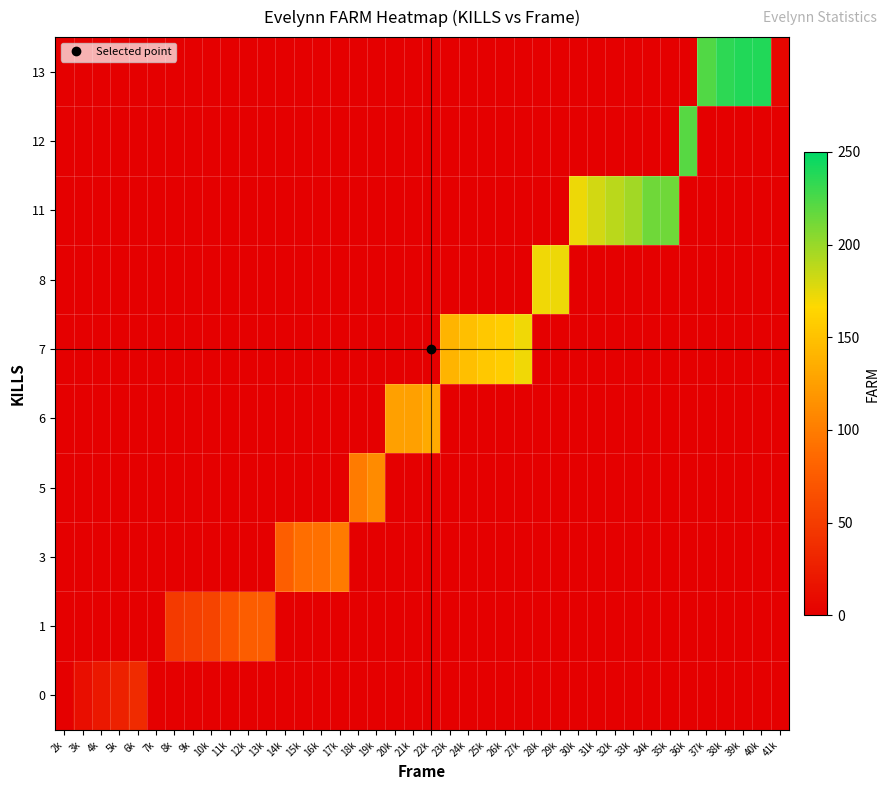

Reading left to right, list all the values displayed in this chart.

0: 2k=0	3k=12	4k=20	5k=28	6k=36	7k=-1	8k=-1	9k=-1	10k=-1	11k=-1	12k=-1	13k=-1	14k=-1	15k=-1	16k=-1	17k=-1	18k=-1	19k=-1	20k=-1	21k=-1	22k=-1	23k=-1	24k=-1	25k=-1	26k=-1	27k=-1	28k=-1	29k=-1	30k=-1	31k=-1	32k=-1	33k=-1	34k=-1	35k=-1	36k=-1	37k=-1	38k=-1	39k=-1	40k=-1	41k=-1
1: 2k=-1	3k=-1	4k=-1	5k=-1	6k=-1	7k=0	8k=48	9k=52	10k=56	11k=68	12k=77	13k=77	14k=-1	15k=-1	16k=-1	17k=-1	18k=-1	19k=-1	20k=-1	21k=-1	22k=-1	23k=-1	24k=-1	25k=-1	26k=-1	27k=-1	28k=-1	29k=-1	30k=-1	31k=-1	32k=-1	33k=-1	34k=-1	35k=-1	36k=-1	37k=-1	38k=-1	39k=-1	40k=-1	41k=-1
3: 2k=-1	3k=-1	4k=-1	5k=-1	6k=-1	7k=-1	8k=-1	9k=-1	10k=-1	11k=-1	12k=-1	13k=-1	14k=78	15k=89	16k=91	17k=99	18k=-1	19k=-1	20k=-1	21k=-1	22k=-1	23k=-1	24k=-1	25k=-1	26k=-1	27k=-1	28k=-1	29k=-1	30k=-1	31k=-1	32k=-1	33k=-1	34k=-1	35k=-1	36k=-1	37k=-1	38k=-1	39k=-1	40k=-1	41k=-1
5: 2k=-1	3k=-1	4k=-1	5k=-1	6k=-1	7k=-1	8k=-1	9k=-1	10k=-1	11k=-1	12k=-1	13k=-1	14k=-1	15k=-1	16k=-1	17k=-1	18k=99	19k=111	20k=-1	21k=-1	22k=-1	23k=-1	24k=-1	25k=-1	26k=-1	27k=-1	28k=-1	29k=-1	30k=-1	31k=-1	32k=-1	33k=-1	34k=-1	35k=-1	36k=-1	37k=-1	38k=-1	39k=-1	40k=-1	41k=-1
6: 2k=-1	3k=-1	4k=-1	5k=-1	6k=-1	7k=-1	8k=-1	9k=-1	10k=-1	11k=-1	12k=-1	13k=-1	14k=-1	15k=-1	16k=-1	17k=-1	18k=-1	19k=-1	20k=125	21k=125	22k=133	23k=-1	24k=-1	25k=-1	26k=-1	27k=-1	28k=-1	29k=-1	30k=-1	31k=-1	32k=-1	33k=-1	34k=-1	35k=-1	36k=-1	37k=-1	38k=-1	39k=-1	40k=-1	41k=-1
7: 2k=-1	3k=-1	4k=-1	5k=-1	6k=-1	7k=-1	8k=-1	9k=-1	10k=-1	11k=-1	12k=-1	13k=-1	14k=-1	15k=-1	16k=-1	17k=-1	18k=-1	19k=-1	20k=-1	21k=-1	22k=-1	23k=140	24k=148	25k=155	26k=159	27k=171	28k=-1	29k=-1	30k=-1	31k=-1	32k=-1	33k=-1	34k=-1	35k=-1	36k=-1	37k=-1	38k=-1	39k=-1	40k=-1	41k=-1
8: 2k=-1	3k=-1	4k=-1	5k=-1	6k=-1	7k=-1	8k=-1	9k=-1	10k=-1	11k=-1	12k=-1	13k=-1	14k=-1	15k=-1	16k=-1	17k=-1	18k=-1	19k=-1	20k=-1	21k=-1	22k=-1	23k=-1	24k=-1	25k=-1	26k=-1	27k=-1	28k=171	29k=172	30k=-1	31k=-1	32k=-1	33k=-1	34k=-1	35k=-1	36k=-1	37k=-1	38k=-1	39k=-1	40k=-1	41k=-1
11: 2k=-1	3k=-1	4k=-1	5k=-1	6k=-1	7k=-1	8k=-1	9k=-1	10k=-1	11k=-1	12k=-1	13k=-1	14k=-1	15k=-1	16k=-1	17k=-1	18k=-1	19k=-1	20k=-1	21k=-1	22k=-1	23k=-1	24k=-1	25k=-1	26k=-1	27k=-1	28k=-1	29k=-1	30k=172	31k=181	32k=189	33k=197	34k=213	35k=213	36k=-1	37k=-1	38k=-1	39k=-1	40k=-1	41k=-1
12: 2k=-1	3k=-1	4k=-1	5k=-1	6k=-1	7k=-1	8k=-1	9k=-1	10k=-1	11k=-1	12k=-1	13k=-1	14k=-1	15k=-1	16k=-1	17k=-1	18k=-1	19k=-1	20k=-1	21k=-1	22k=-1	23k=-1	24k=-1	25k=-1	26k=-1	27k=-1	28k=-1	29k=-1	30k=-1	31k=-1	32k=-1	33k=-1	34k=-1	35k=-1	36k=221	37k=-1	38k=-1	39k=-1	40k=-1	41k=-1
13: 2k=-1	3k=-1	4k=-1	5k=-1	6k=-1	7k=-1	8k=-1	9k=-1	10k=-1	11k=-1	12k=-1	13k=-1	14k=-1	15k=-1	16k=-1	17k=-1	18k=-1	19k=-1	20k=-1	21k=-1	22k=-1	23k=-1	24k=-1	25k=-1	26k=-1	27k=-1	28k=-1	29k=-1	30k=-1	31k=-1	32k=-1	33k=-1	34k=-1	35k=-1	36k=-1	37k=223	38k=235	39k=239	40k=239	41k=5